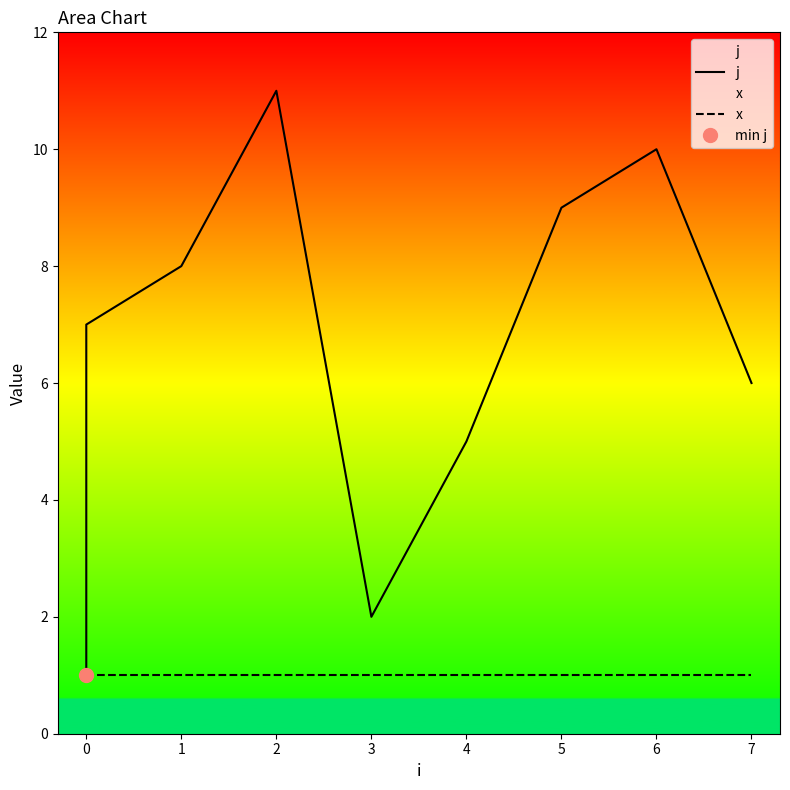

Count the number of data series in this chart.

2